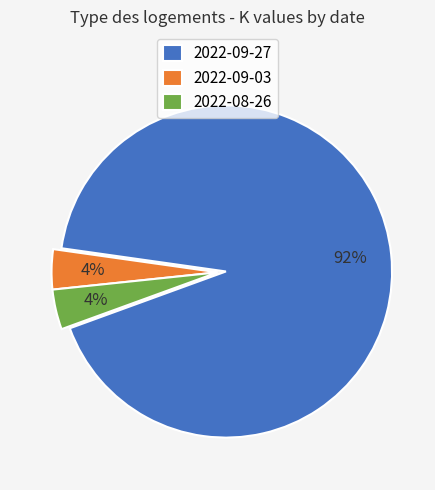

Which slice represents more than half of the pie?

2022-09-27